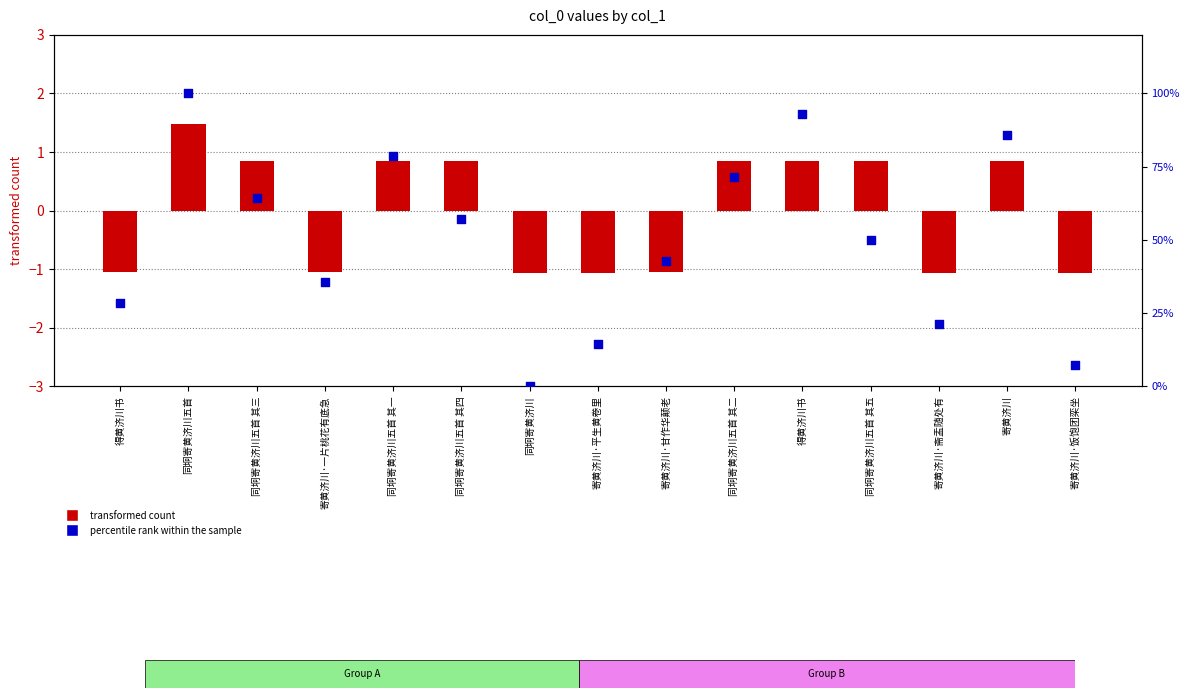

At which category is the sum across all series the highest?

同坰寄黄济川五首